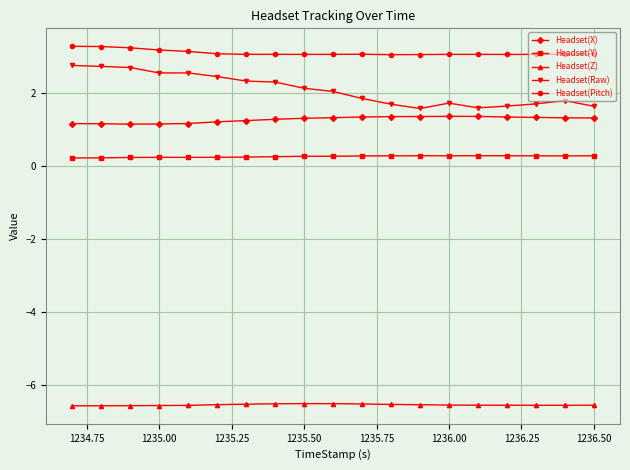

True or false: Headset(Raw) and Headset(Pitch) cross at least once.

False